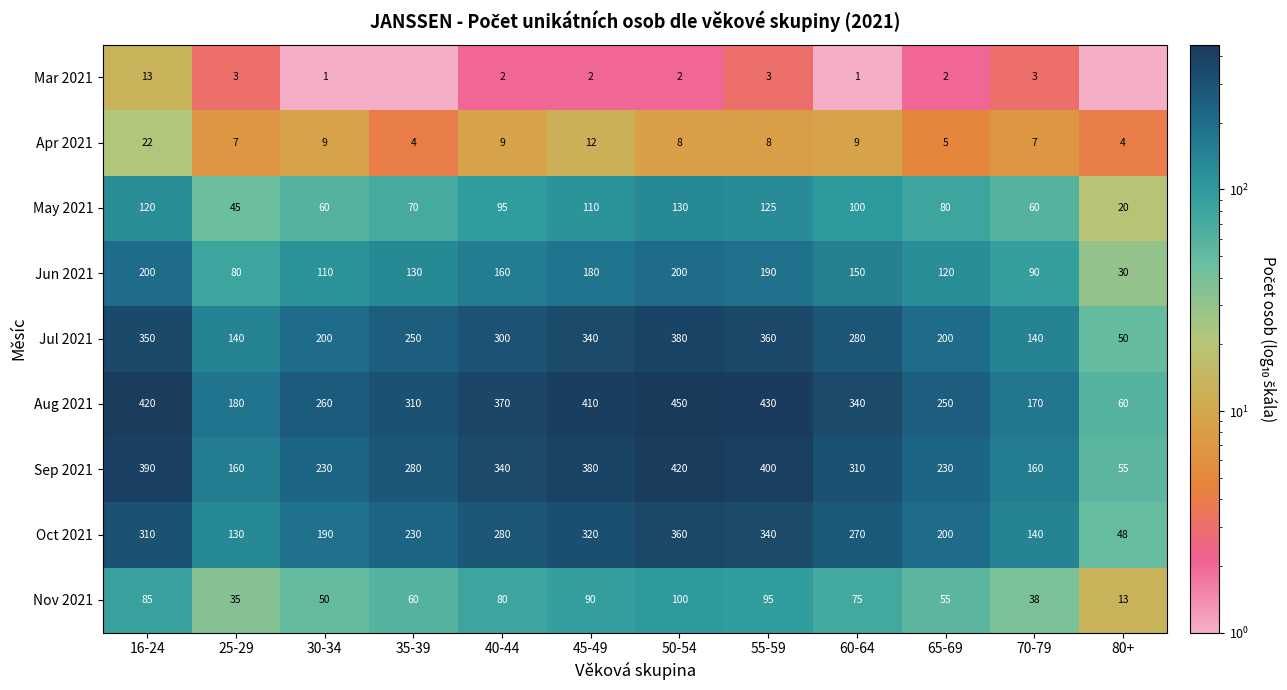

What is the average value of the Jun 2021 series?

136.7